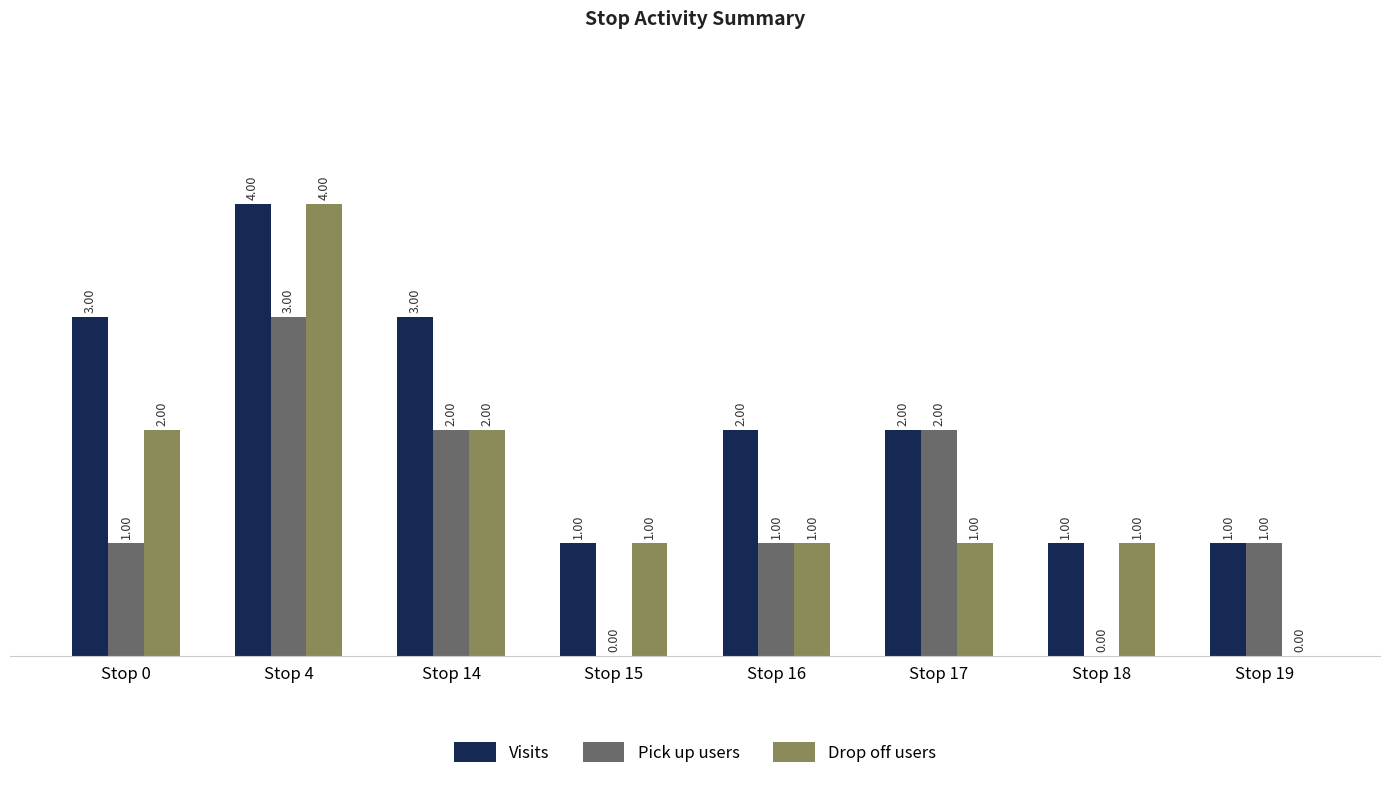

Is the value of Visits at Stop 0 greater than the value of Drop off users at Stop 4?

No